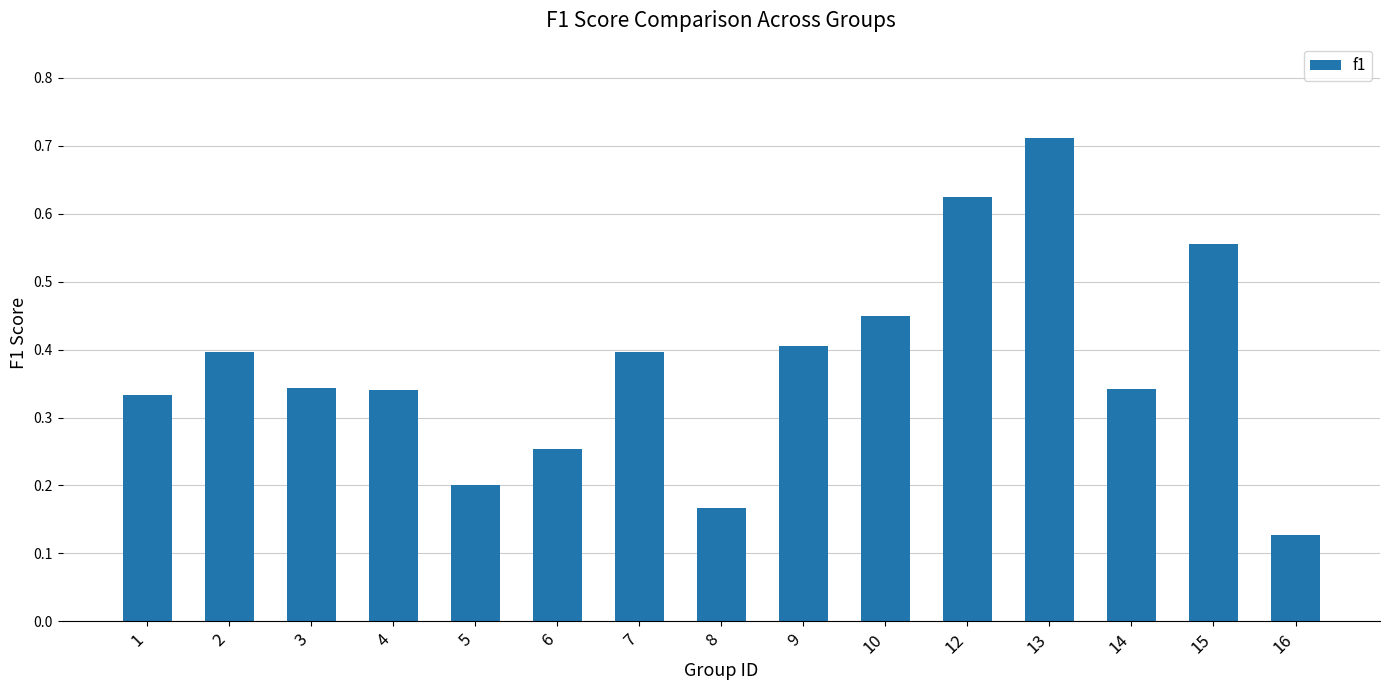

Are the bars horizontal?

No